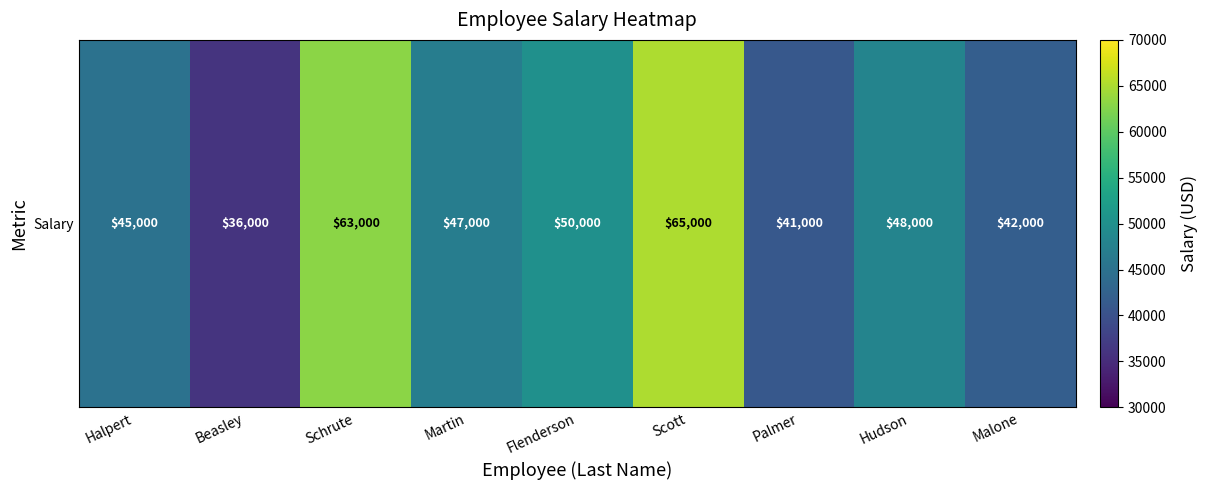

Between Halpert and Hudson, which is larger?

Hudson